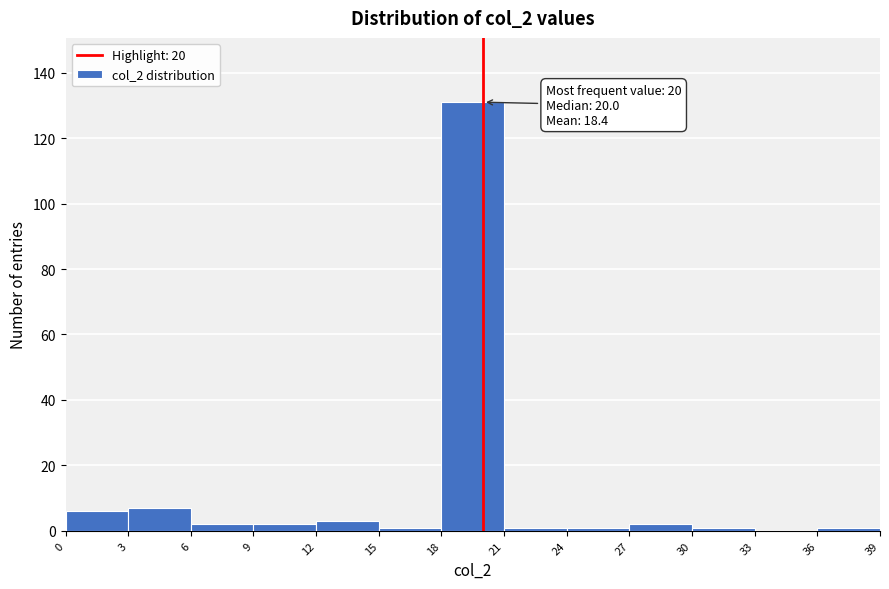

Over which range of the x-axis is the bar tallest?

18 to 21